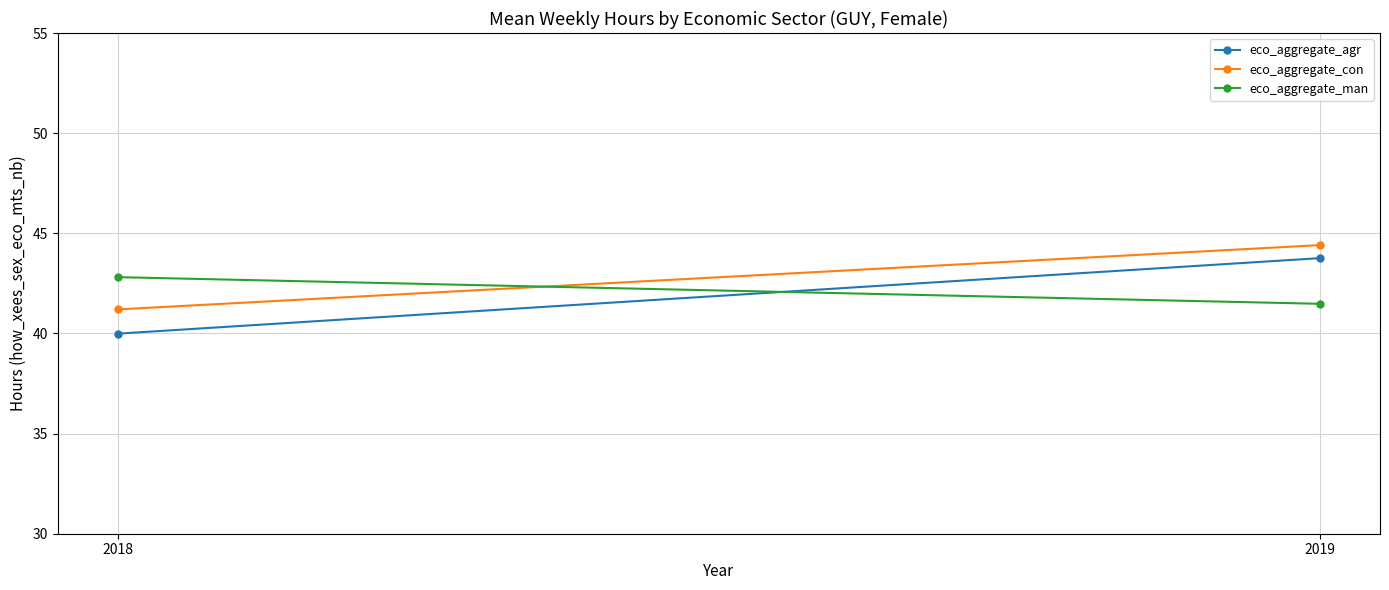

Is the value of eco_aggregate_man at 2018 greater than the value of eco_aggregate_agr at 2018?

Yes